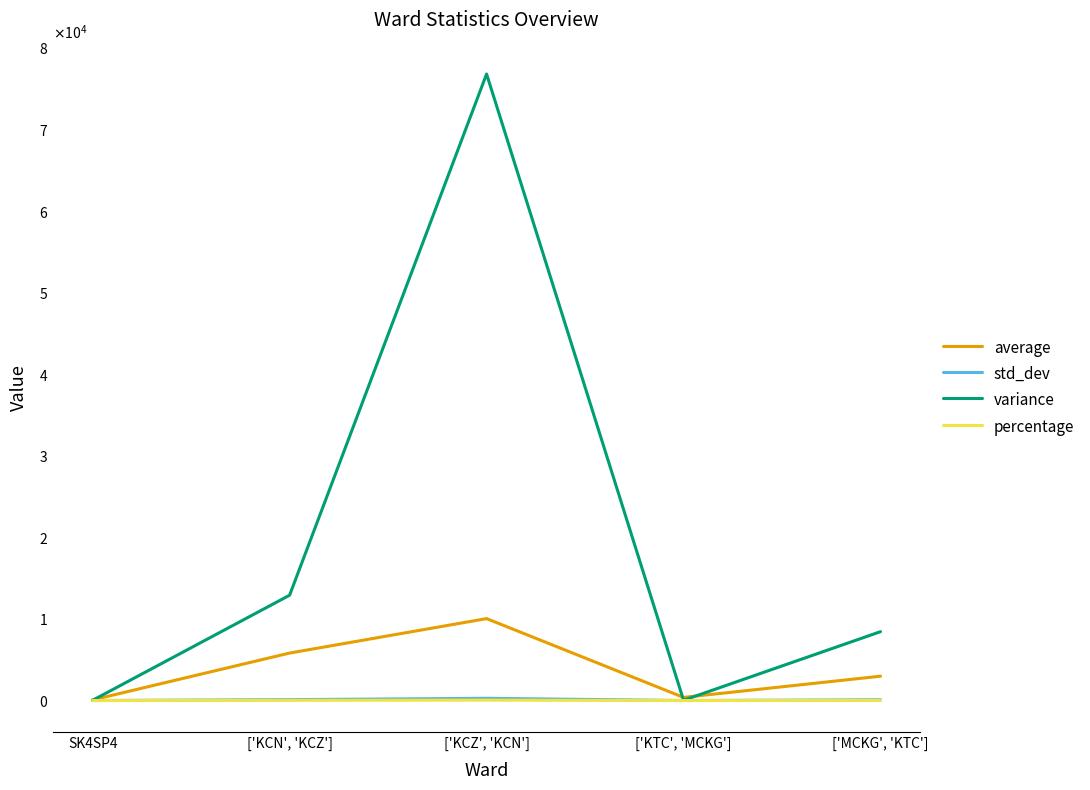

Is it true that average equals 3938.2 at ['MCKG', 'KTC']?

False